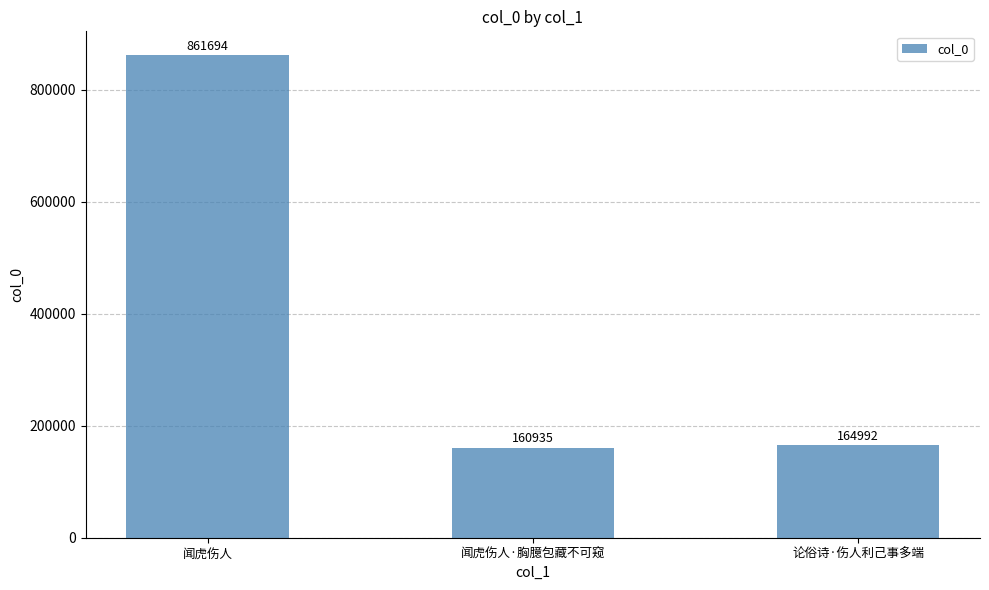

Count the number of categories in the chart.

3